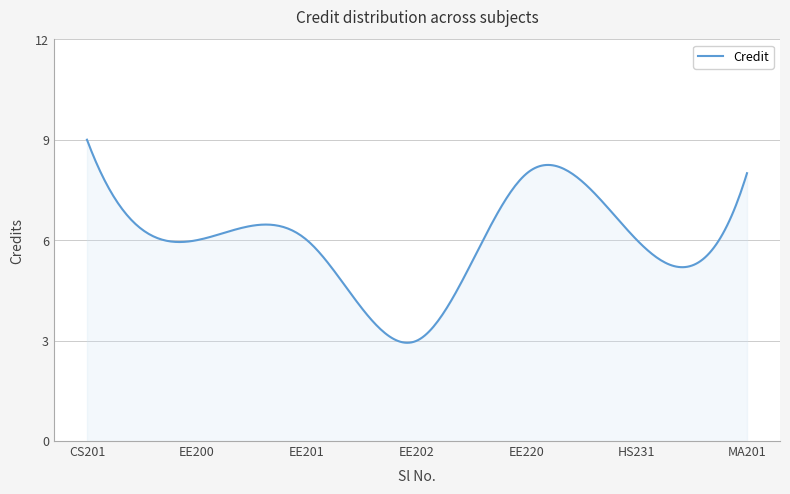

What is the maximum value shown in the chart?

9.0